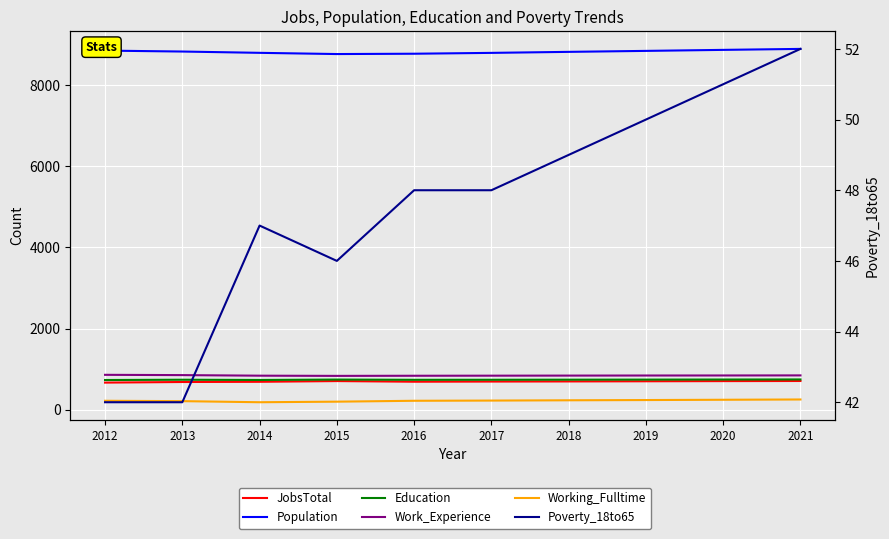

Is this an area chart (filled region under the line)?

No